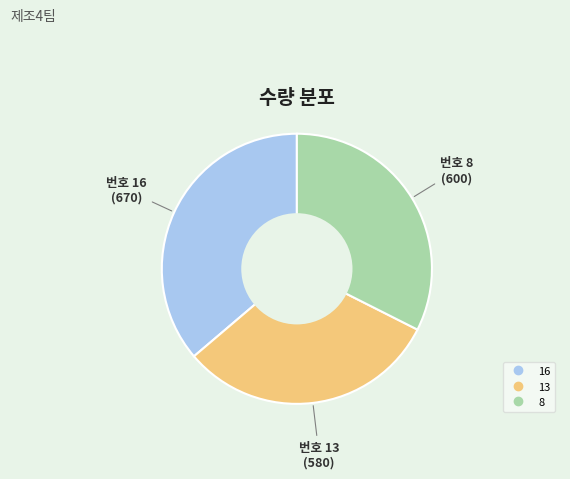

Combined, do 13 and 16 account for over 50%?

Yes